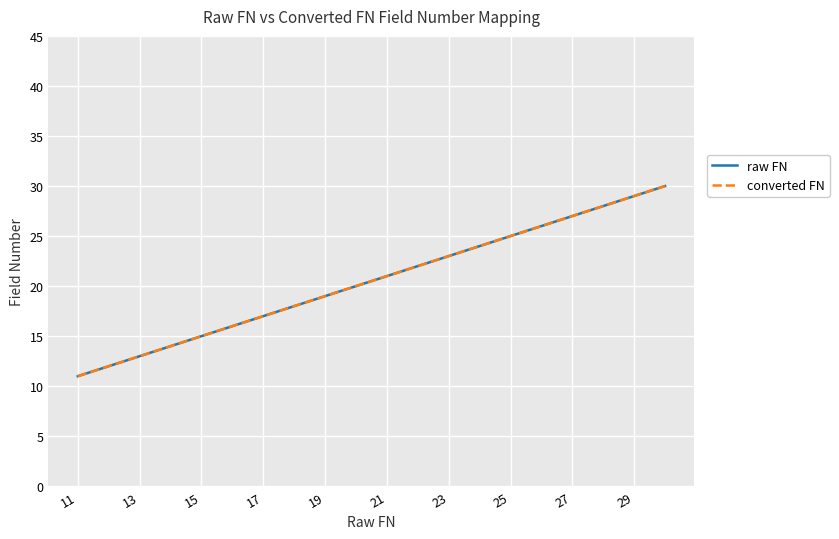

Does the chart display data point markers on the line(s)?

No